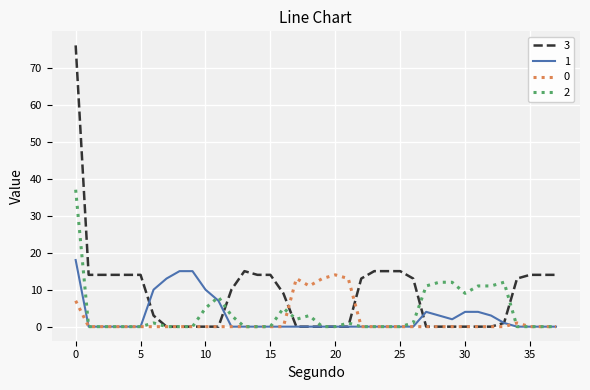

True or false: 3 and 1 cross at least once.

True